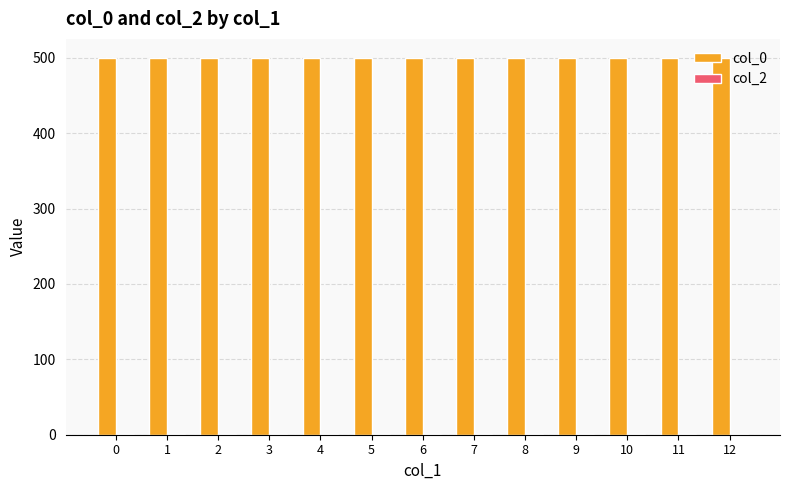

Count the number of categories in the chart.

13